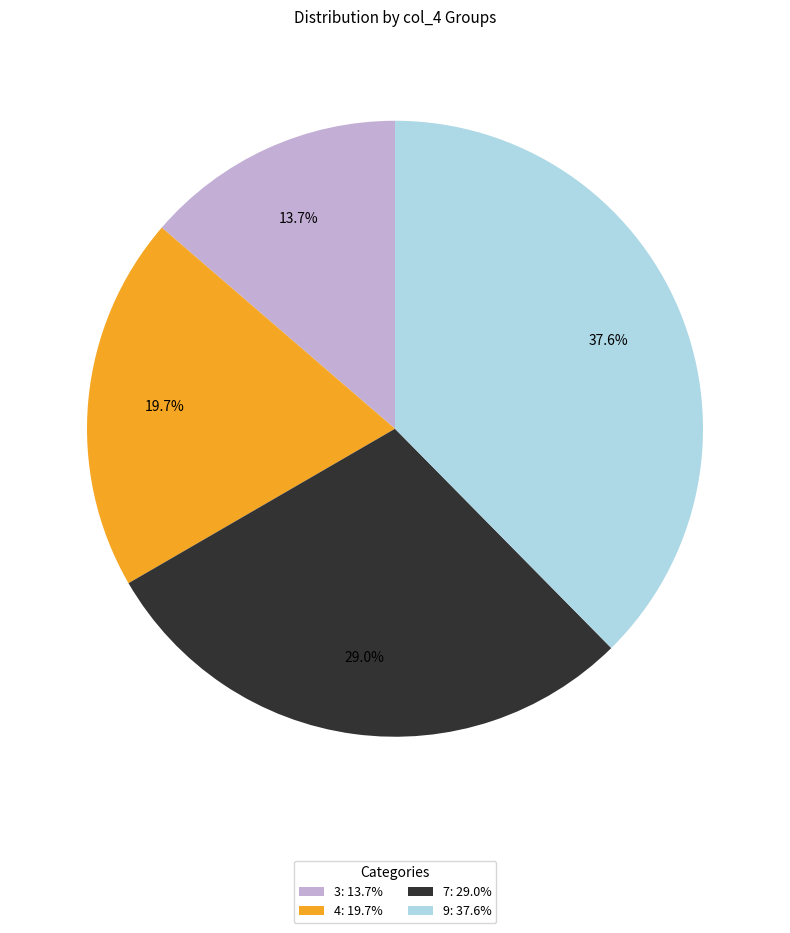

True or false: 3 accounts for 14% of the total.

True